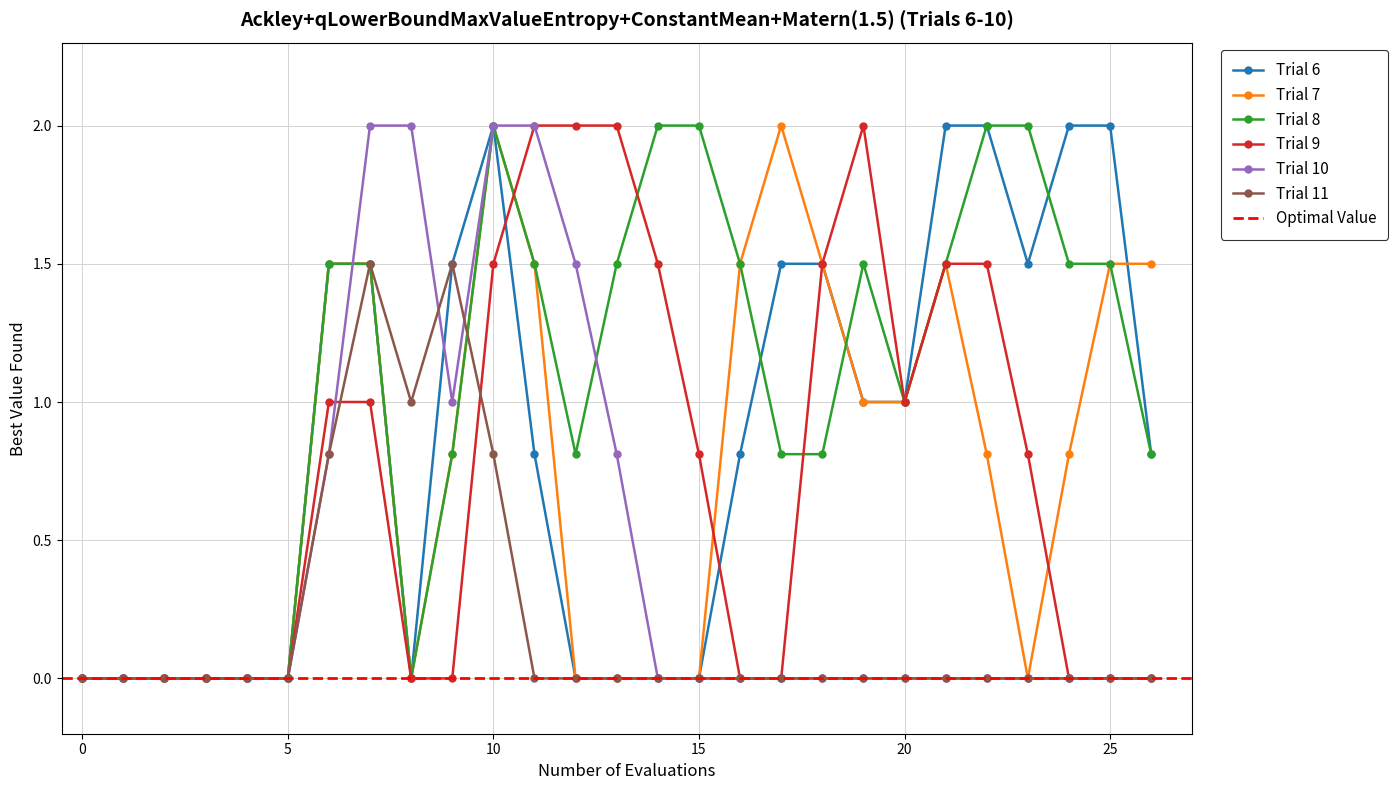

True or false: Trial 11 has a value of -0.5 at 20.

False